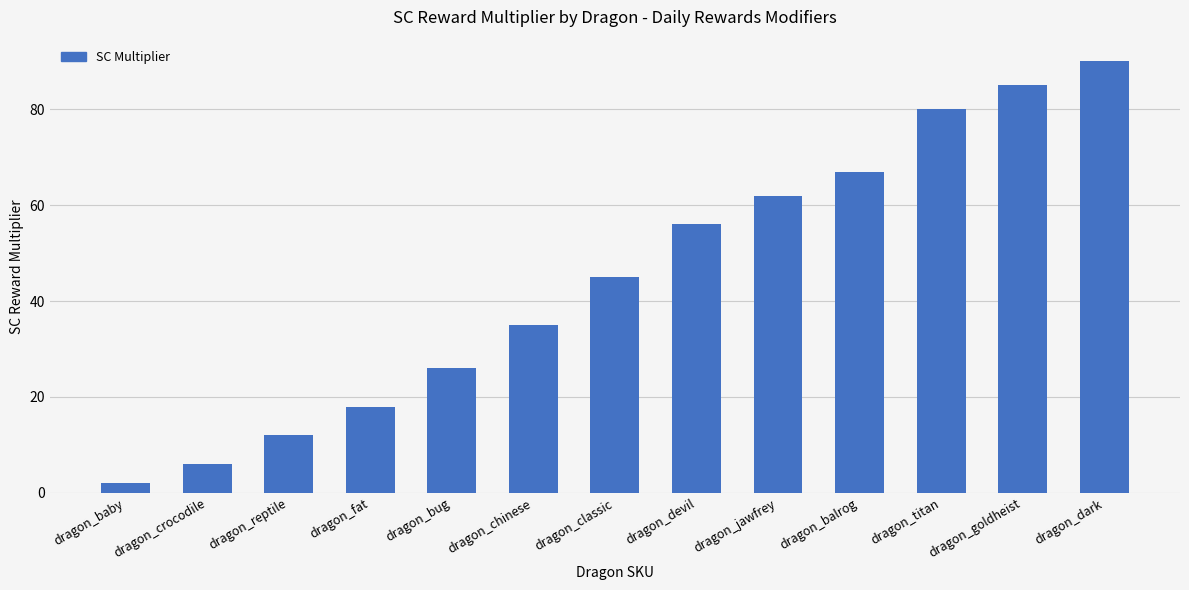

What is the greatest value displayed?

90